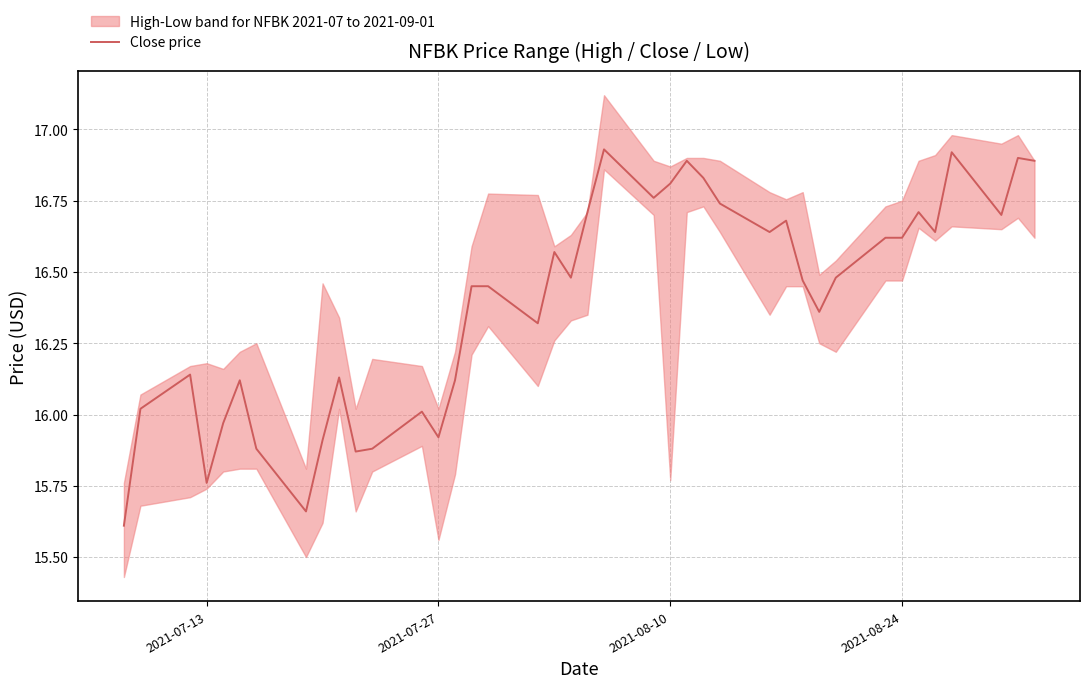

Reading left to right, list all the values displayed in this chart.

15.6	16.0	16.1	15.8	16.0	16.1	15.9	15.7	15.9	16.1	15.9	15.9	16.0	15.9	16.1	16.4	16.4	16.3	16.6	16.5	16.7	16.9	16.8	16.8	16.9	16.8	16.7	16.6	16.7	16.5	16.4	16.5	16.6	16.6	16.7	16.6	16.9	16.7	16.9	16.9